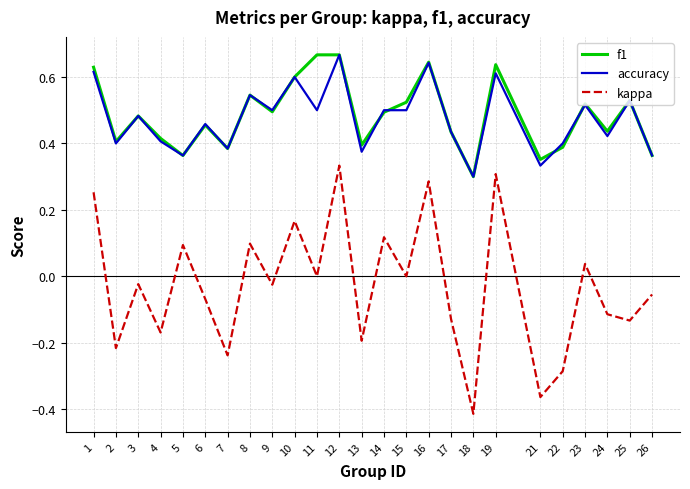

Is the value of kappa at 17 greater than the value of f1 at 9?

No